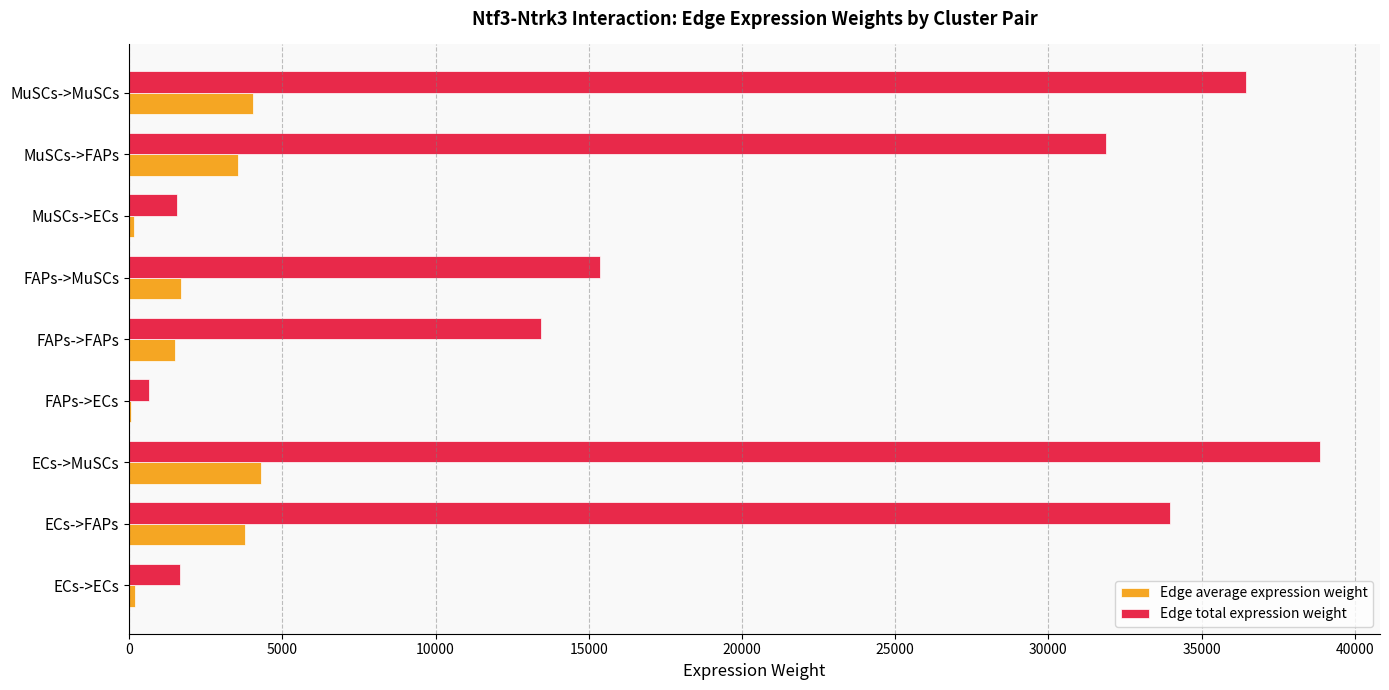

Where is Edge total expression weight nearest to the value 19769?

FAPs->MuSCs